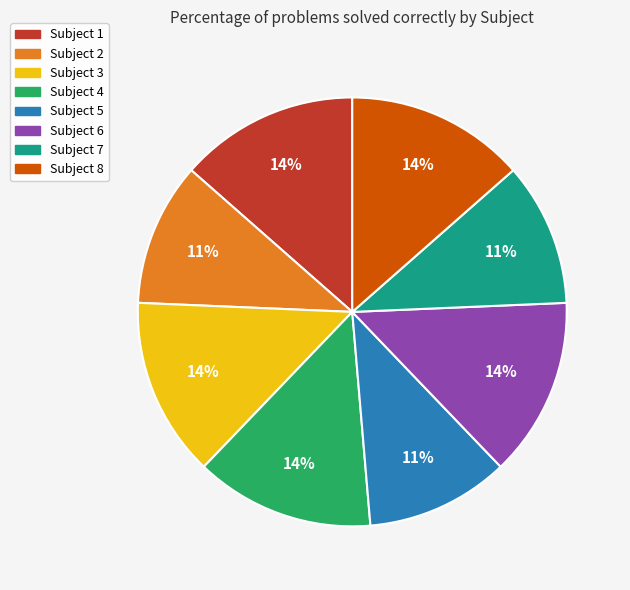

Approximately how many times larger is the value at Subject 5 compared to Subject 1?

0.8